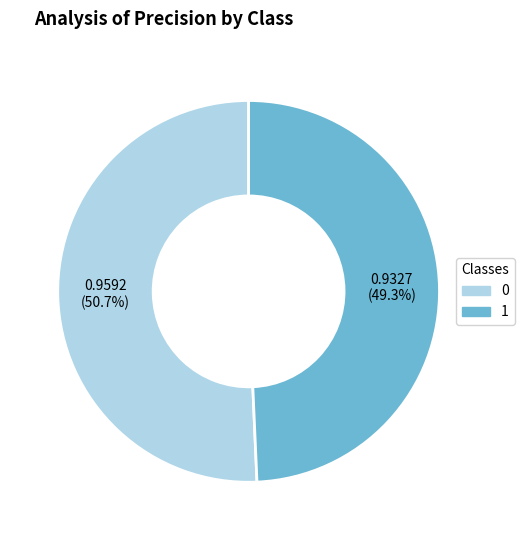

Does any single category account for the majority?

Yes